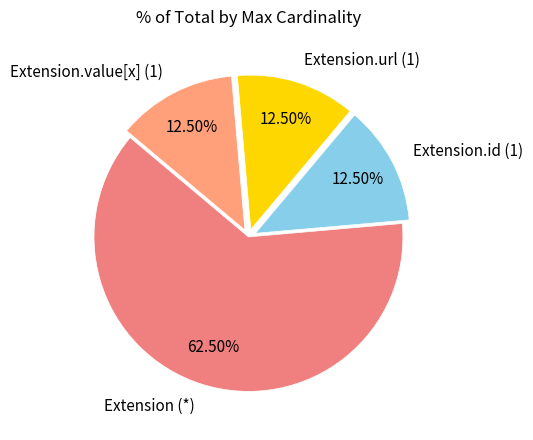

Does any single category account for the majority?

Yes